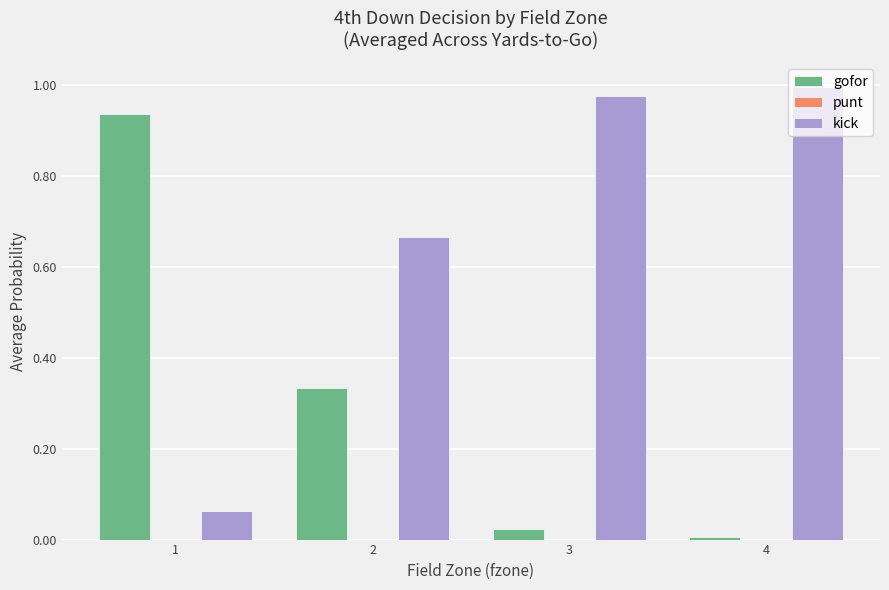

Are the bars horizontal?

No